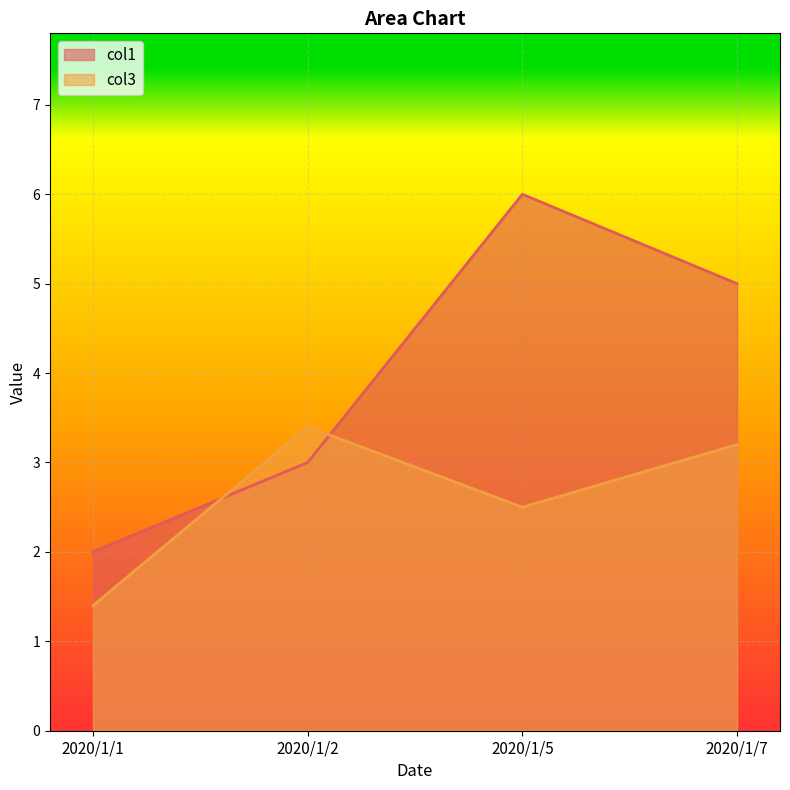

What is the maximum value for col3?

3.4